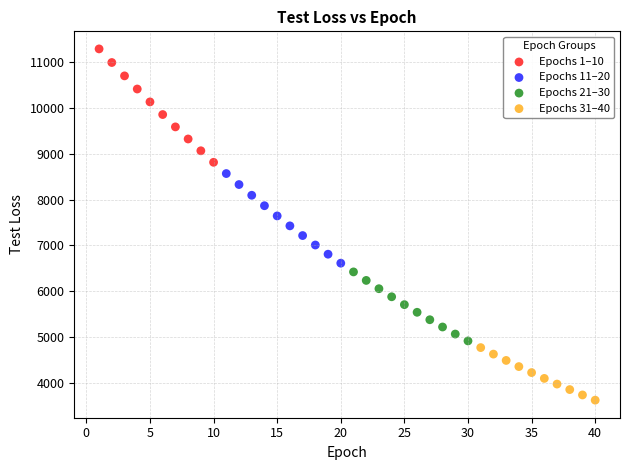

Which series has the widest spread of Y values?

Epochs 1–10